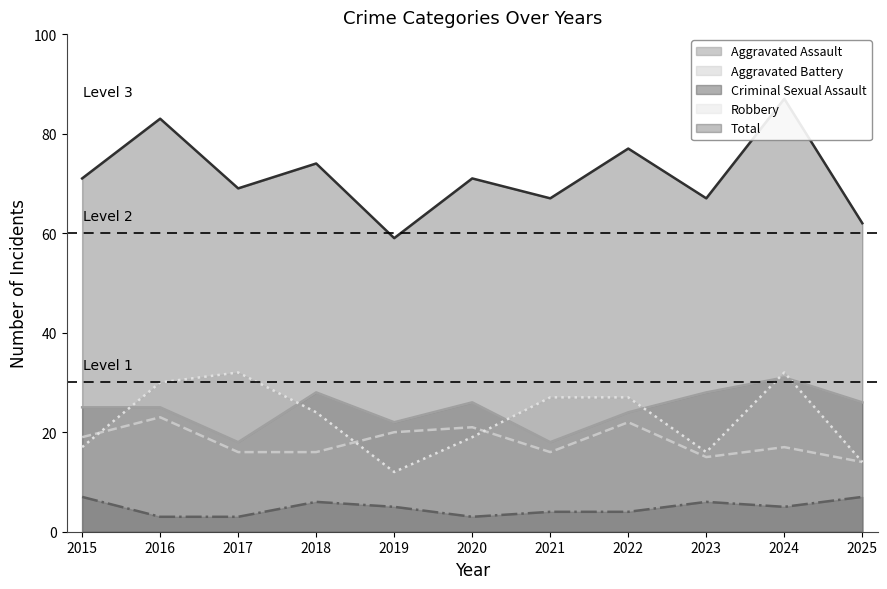

What is the lowest value of the Aggravated Assault series?

18